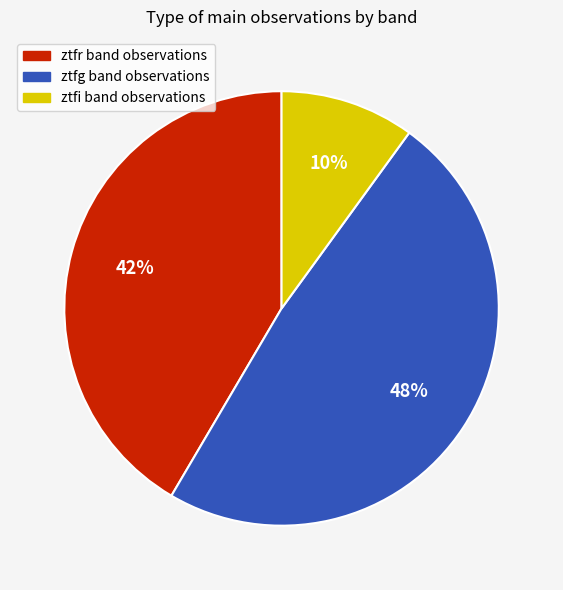

What percentage is the ztfg slice, to the nearest percent?

48%